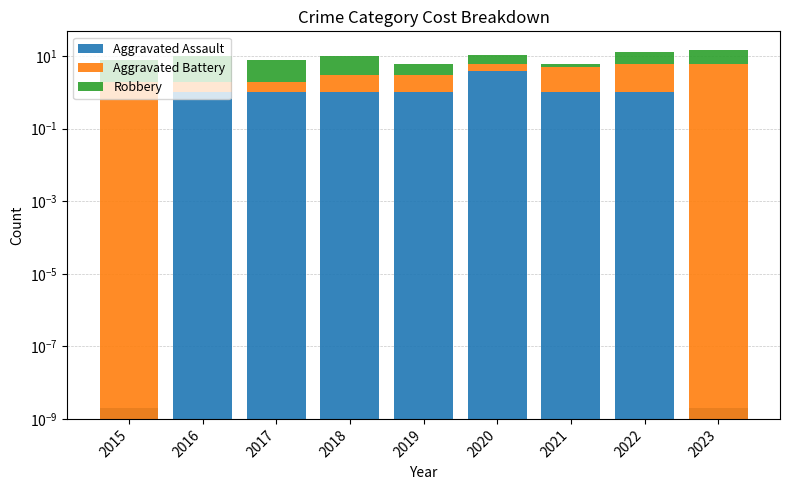

The value of Aggravated Battery at 2023 is 10.2. True or false?

False